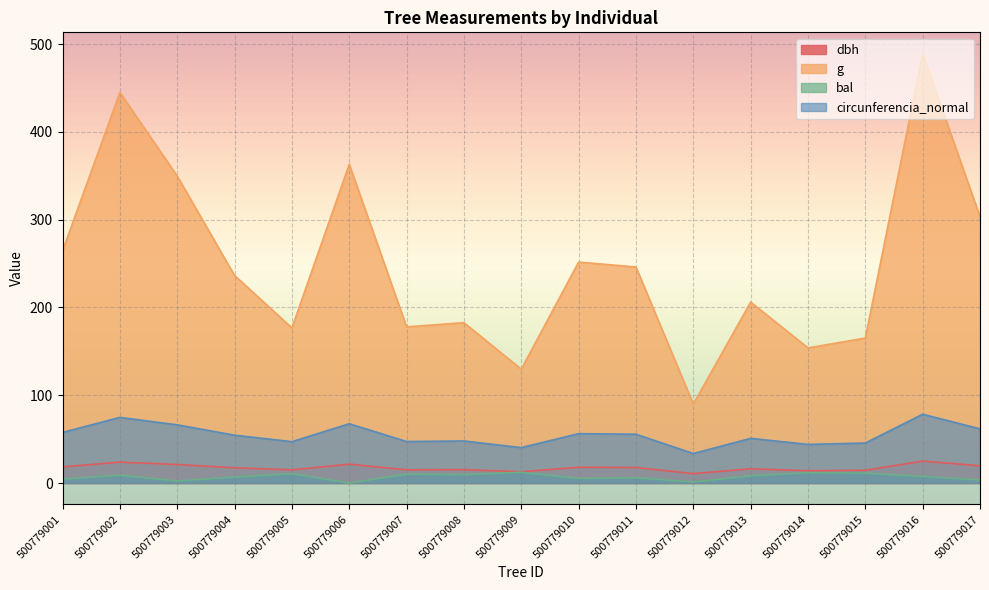

Which has a higher value, 500779015 or 500779001?

500779001